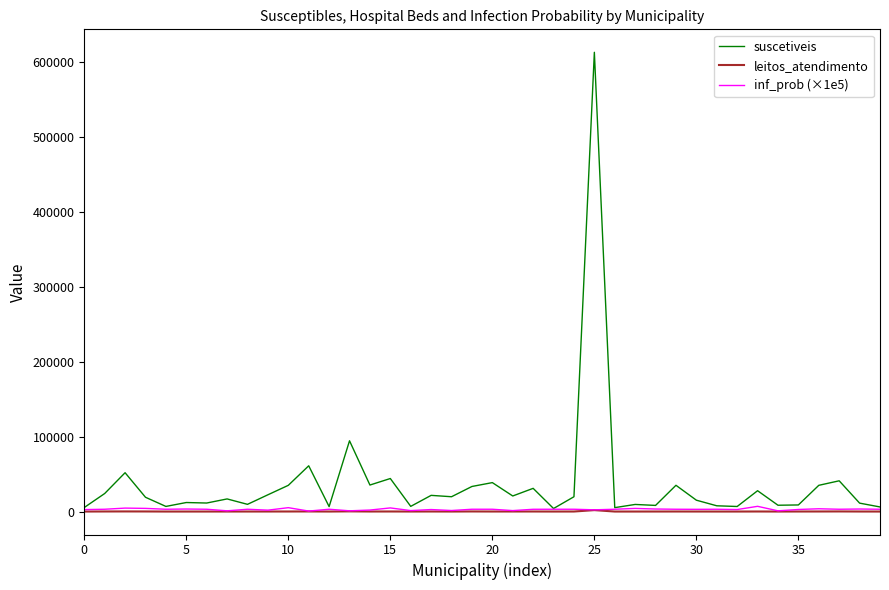

Which series has the largest range (max minus min)?

suscetiveis